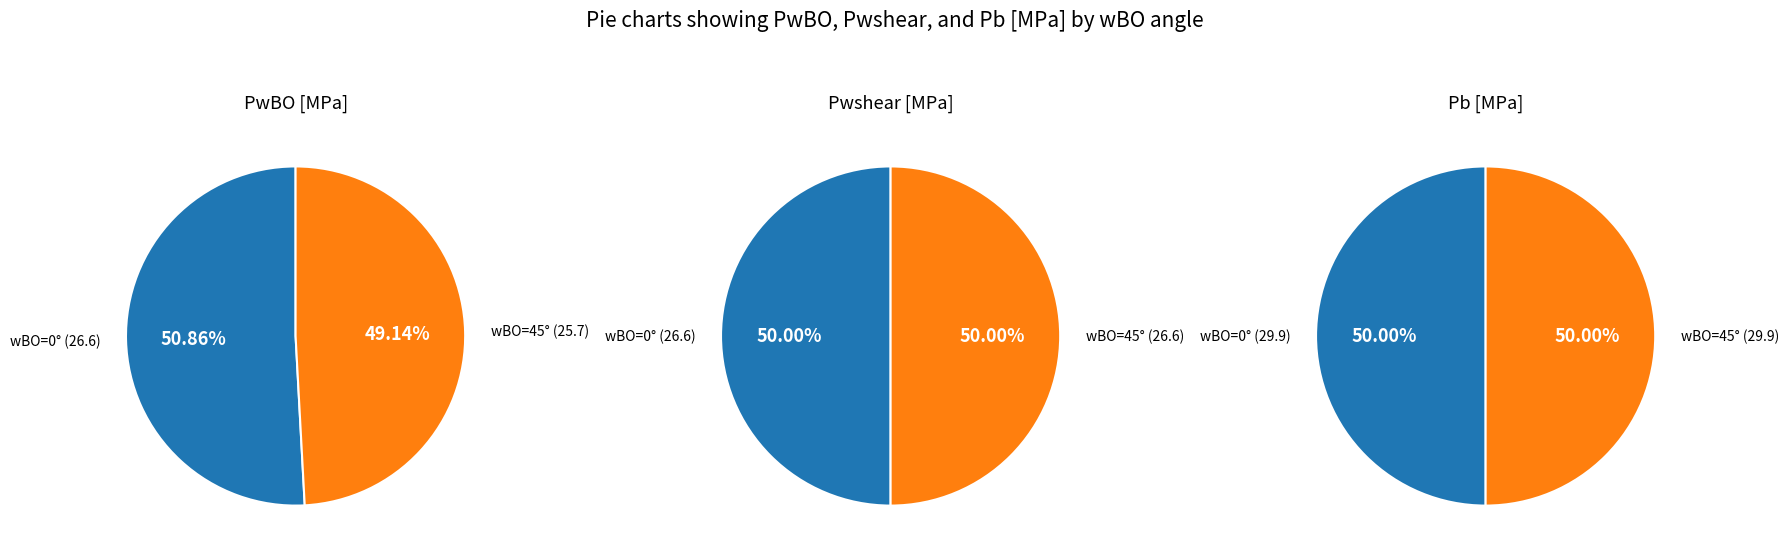

True or false: 0 accounts for 62% of the total.

False